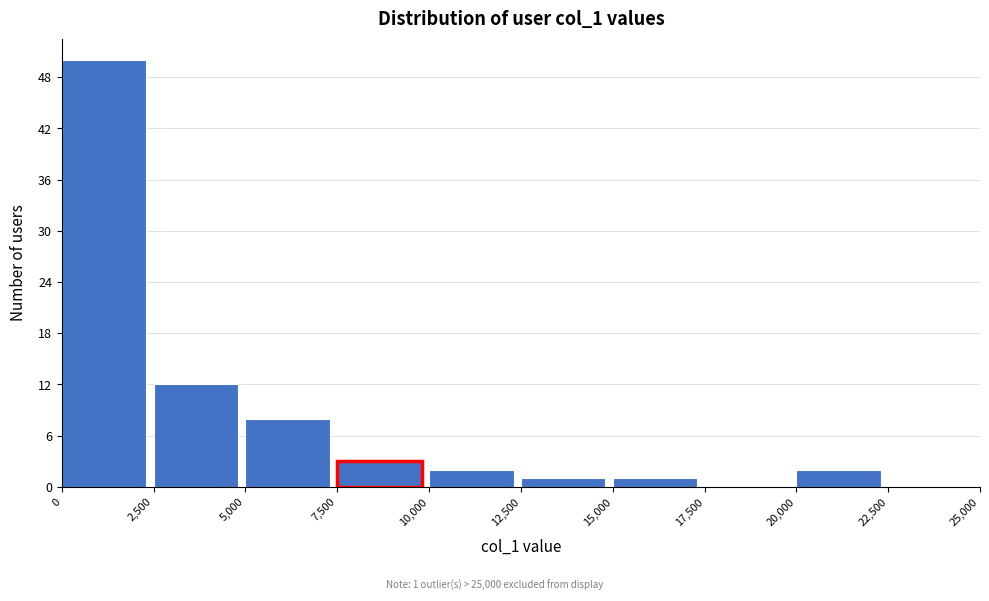

Over which range of the x-axis is the bar tallest?

0 to 2,500